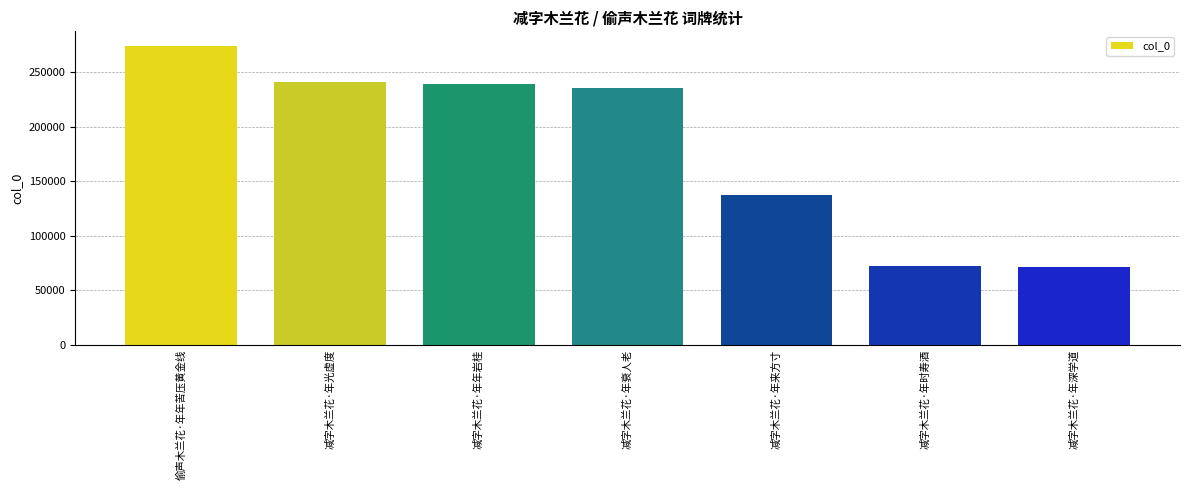

How many series are shown in this chart?

1